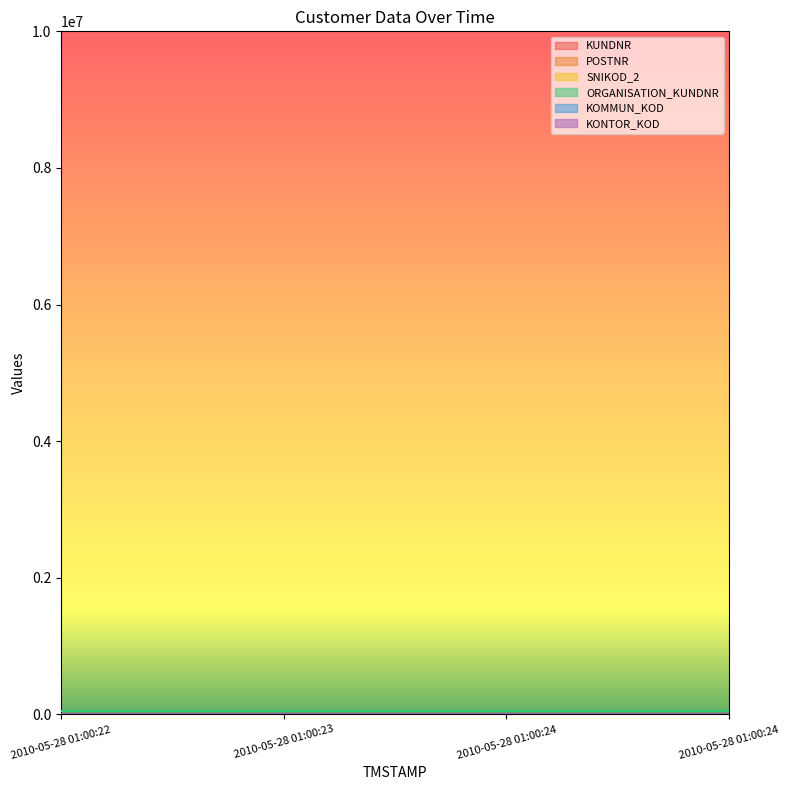

Does the chart display data point markers on the line(s)?

No